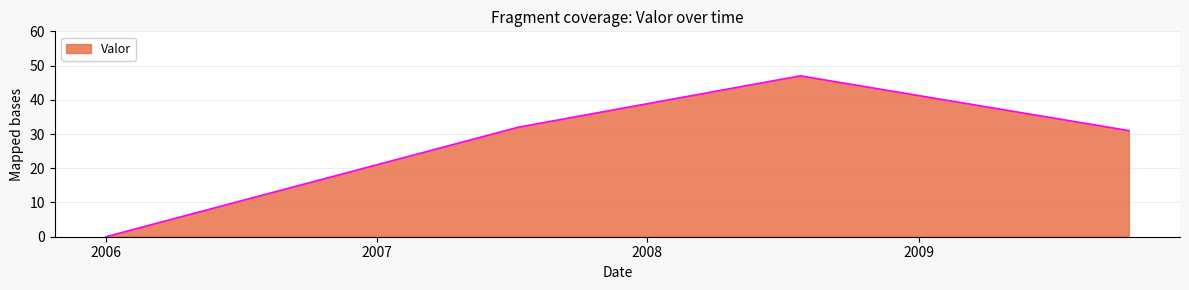

True or false: the data has more than 0 interior local peaks.

True